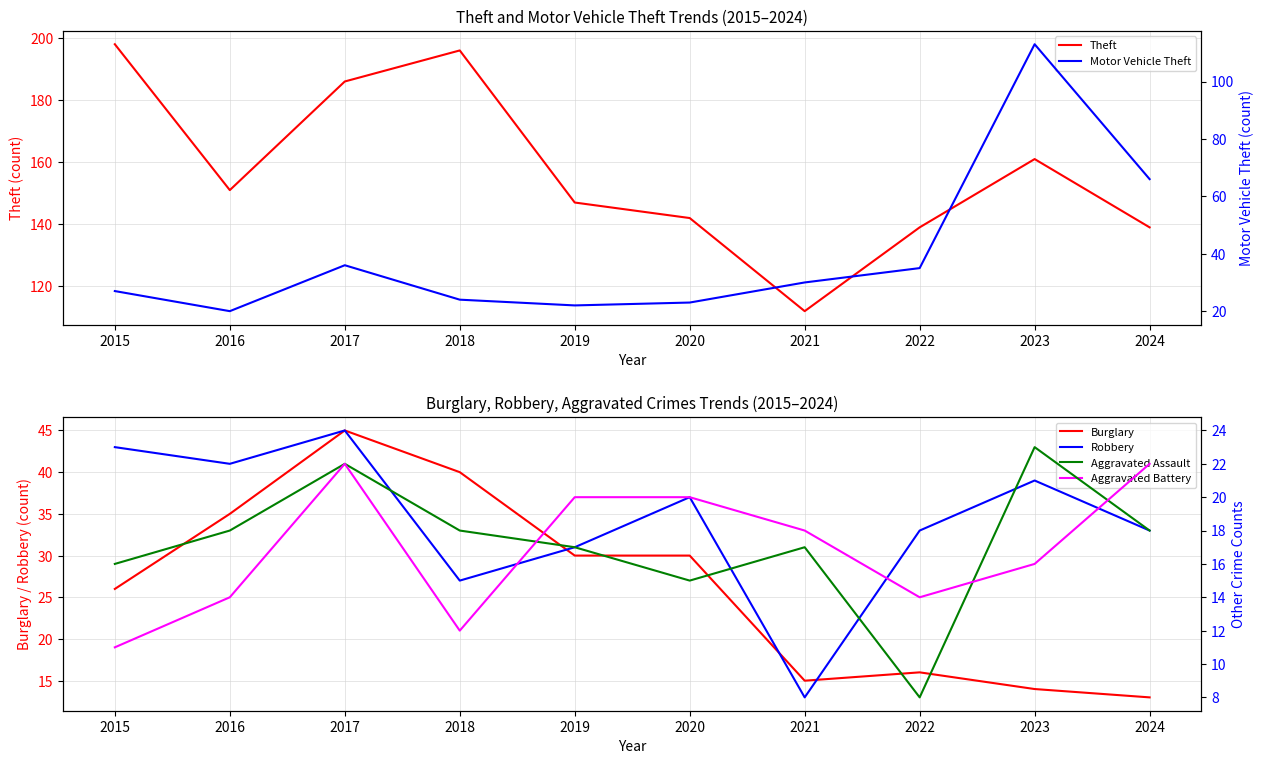

At which label is Robbery closest to 16?

2018